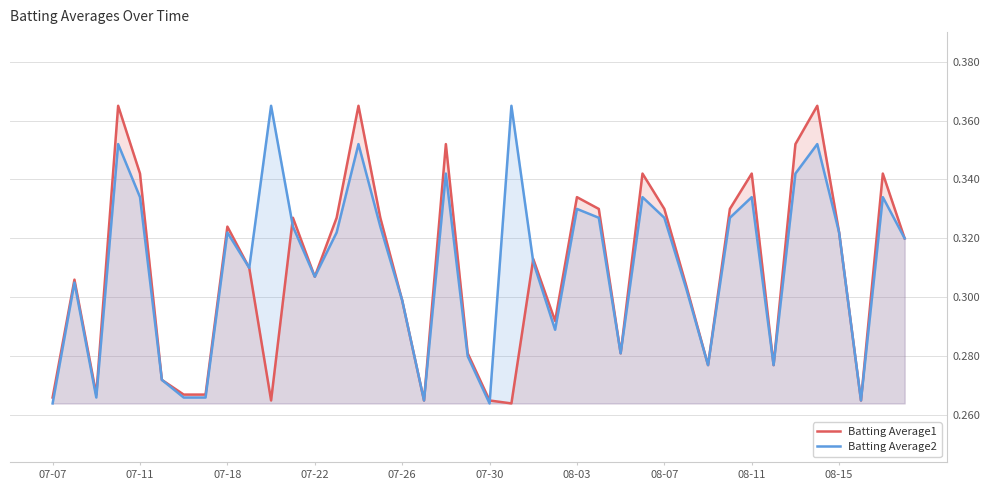

True or false: Batting Average1 and Batting Average2 cross at least once.

True